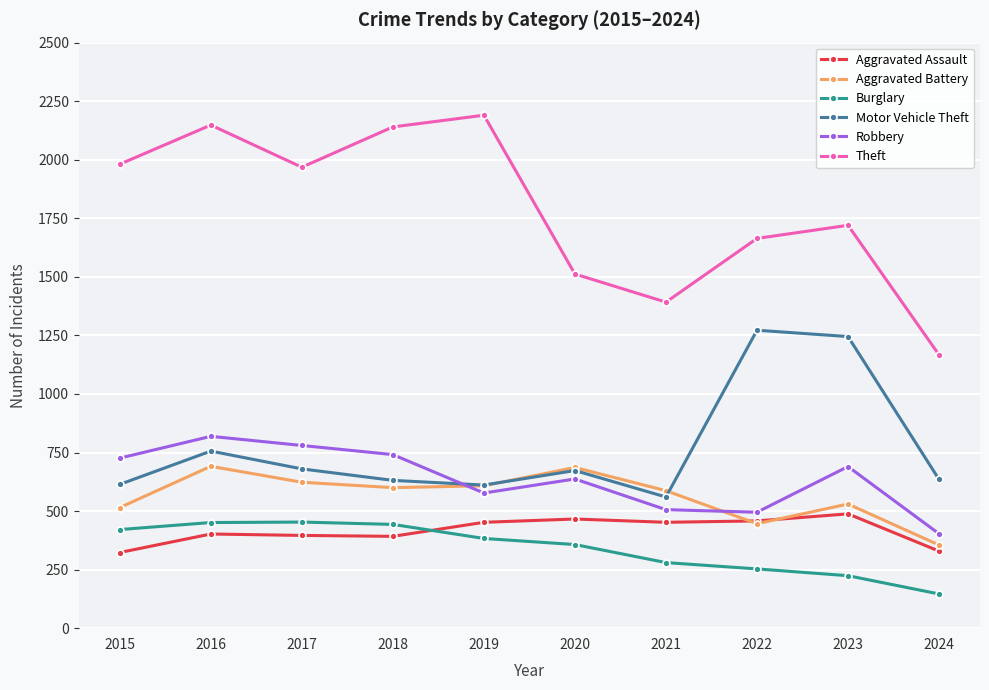

Between 2020 and 2023, which series saw the biggest shift?

Motor Vehicle Theft